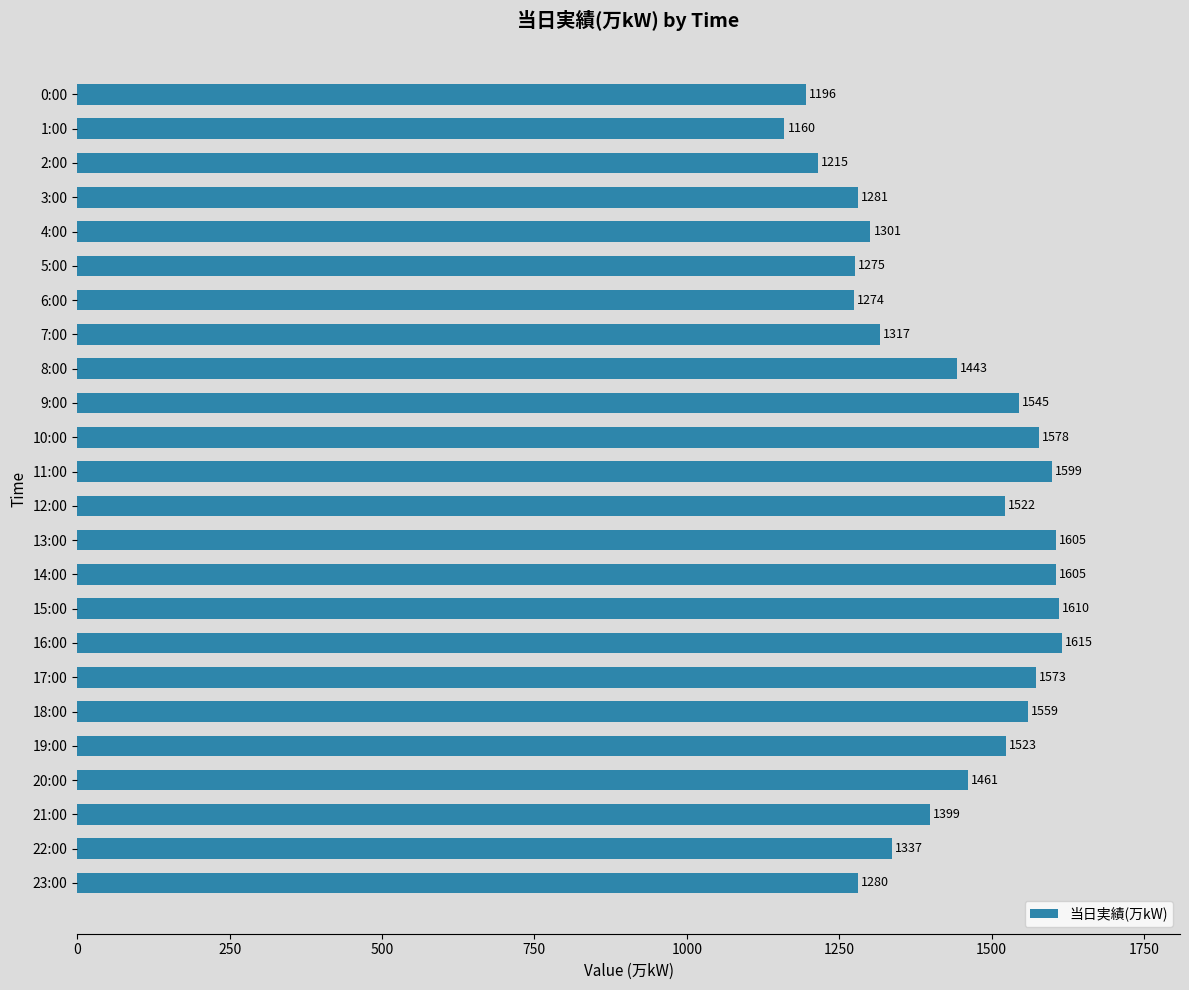

The value at 13:00 is 1605. True or false?

True